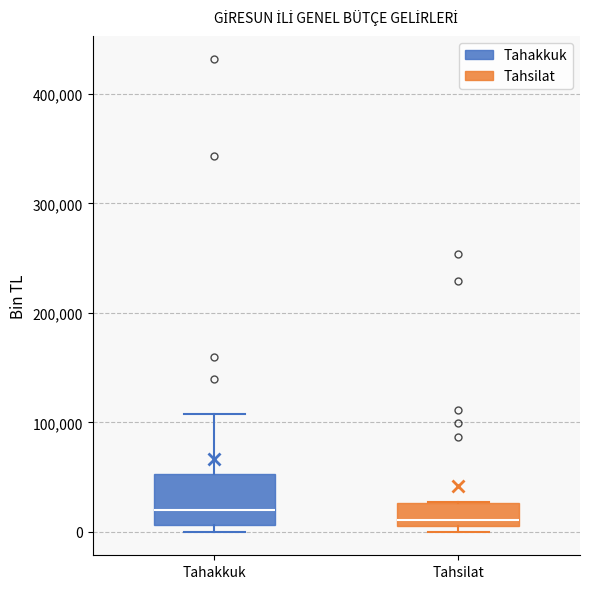

Which box is the tallest, from its lower edge to its upper edge?

Tahakkuk